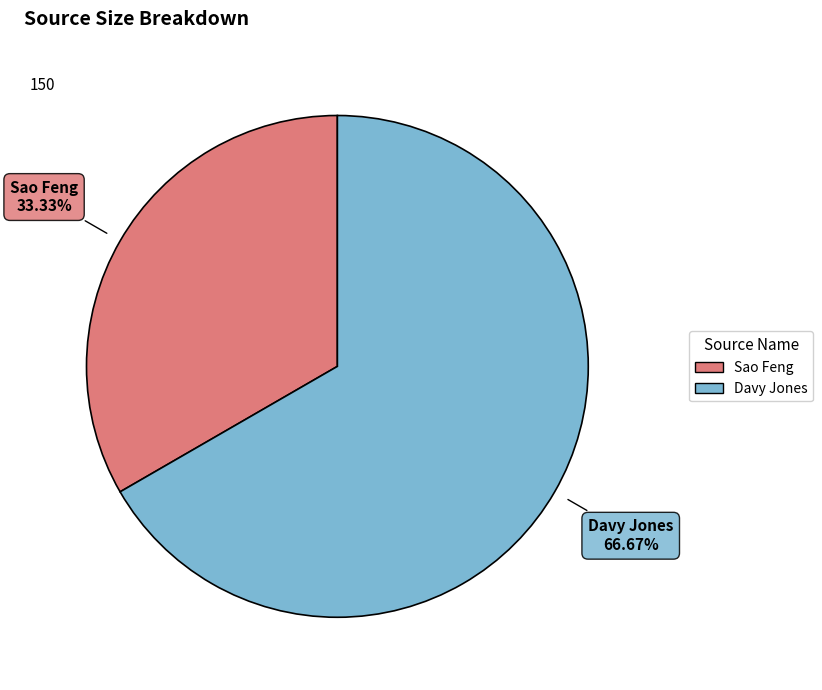

To the nearest percent, what percentage of the pie is Sao Feng?

33%